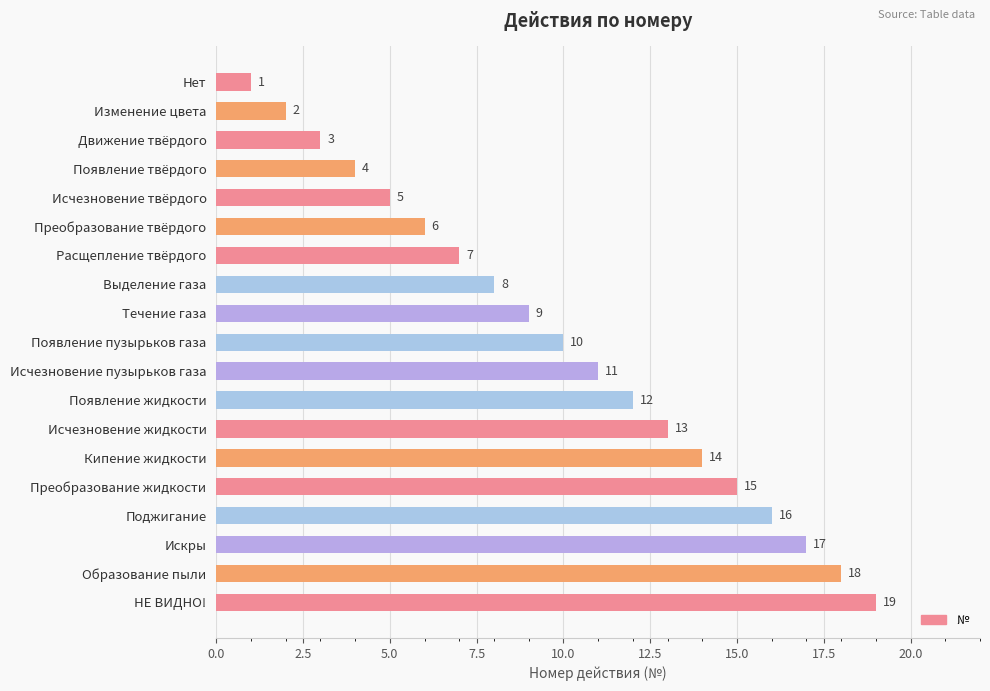

Is it true that the value at Кипение жидкости is 14?

True